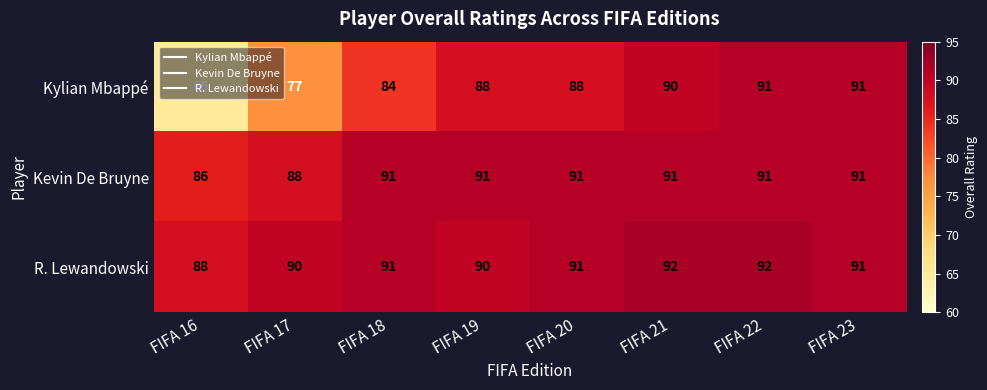

How many series are shown in this chart?

3